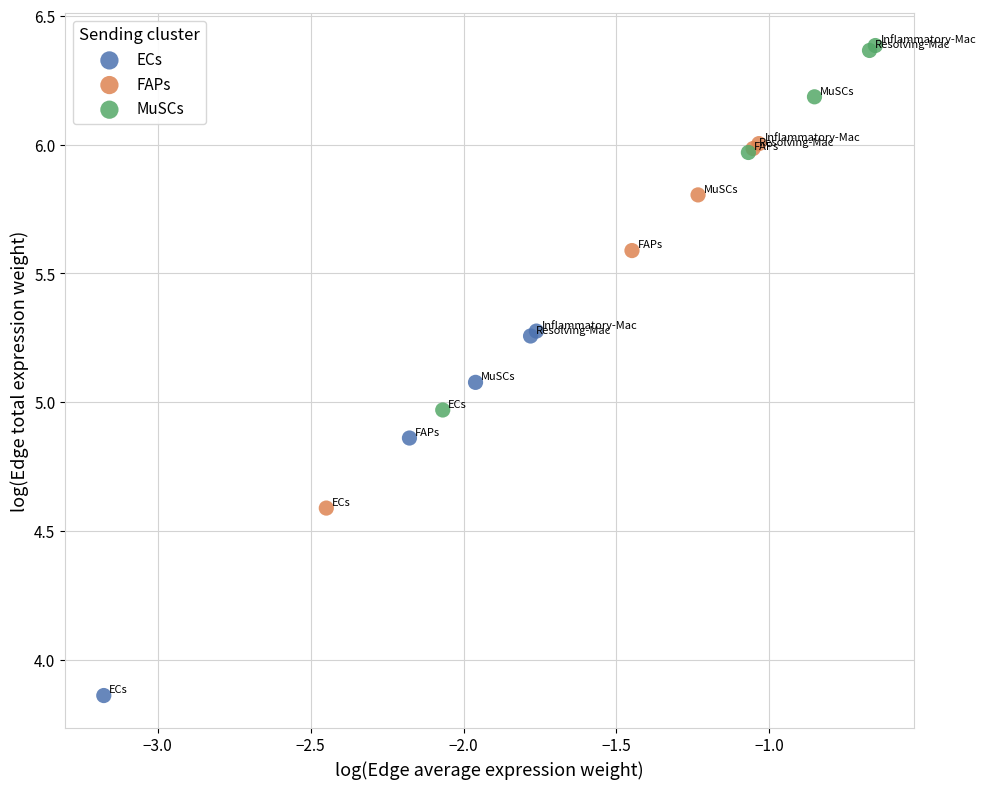

Which series reaches the minimum Y coordinate?

ECs